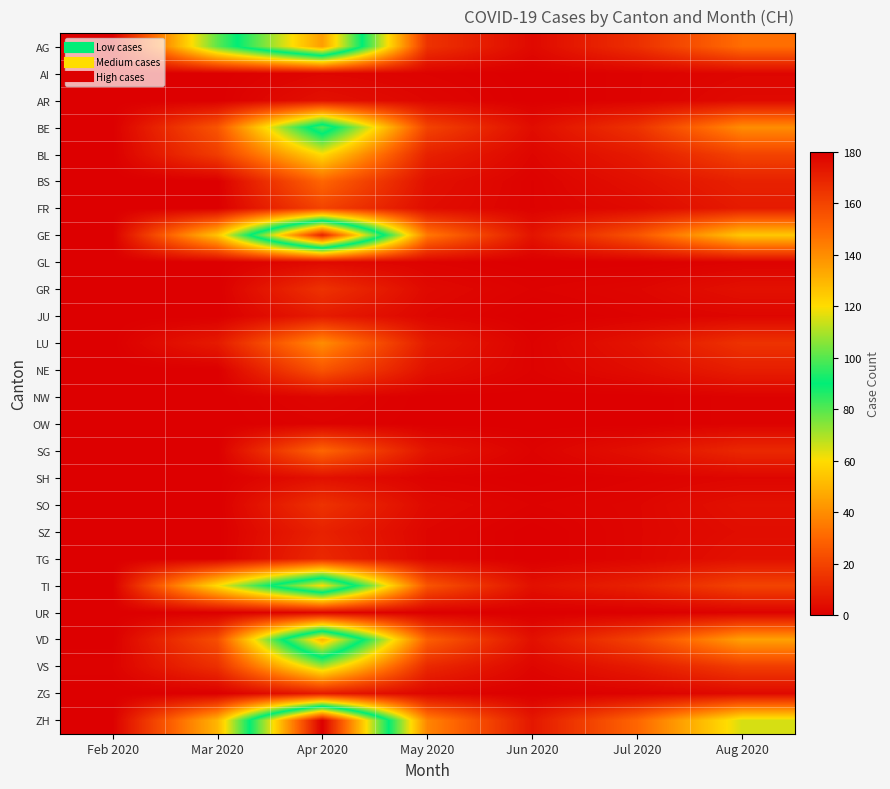

Which series changed the most between Feb 2020 and May 2020?

ZH